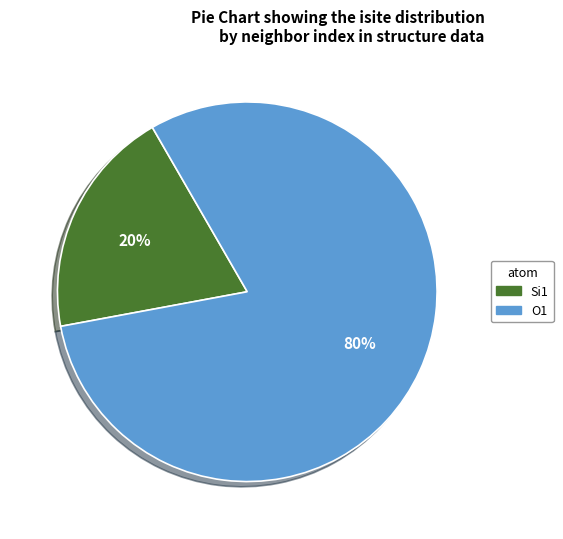

To the nearest percent, what is the average slice percentage?

50%